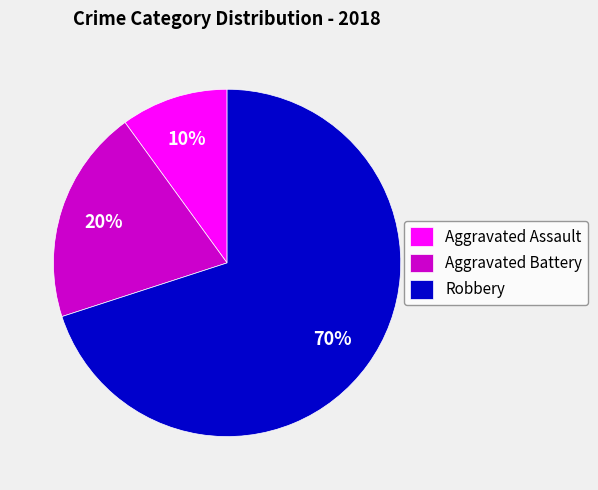

How many slices are in this pie chart?

3